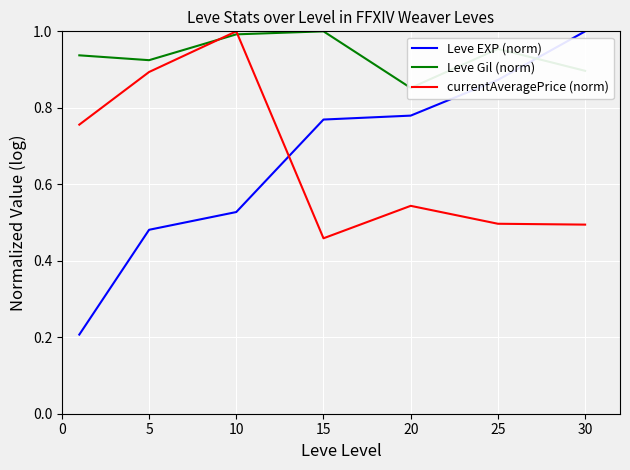

What is the maximum value shown in the chart?

1.0